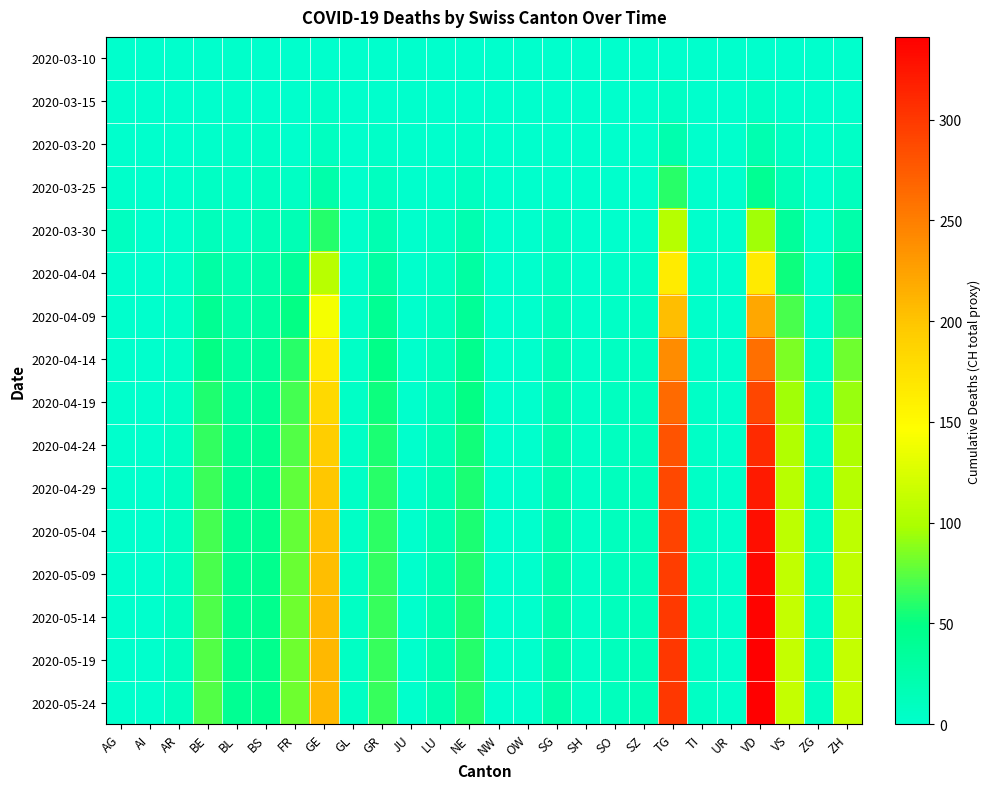

Reading left to right, what are all the values shown in this chart?

2020-03-10: AG=0	AI=0	AR=0	BE=0	BL=2	BS=0	FR=0	GE=1	GL=0	GR=0	JU=0	LU=0	NE=0	NW=0	OW=0	SG=0	SH=0	SO=0	SZ=0	TG=1	TI=0	UR=0	VD=1	VS=0	ZG=0	ZH=0
2020-03-15: AG=0	AI=0	AR=0	BE=0	BL=2	BS=0	FR=0	GE=4	GL=0	GR=0	JU=0	LU=0	NE=0	NW=0	OW=0	SG=0	SH=0	SO=0	SZ=0	TG=6	TI=0	UR=0	VD=6	VS=2	ZG=0	ZH=1
2020-03-20: AG=1	AI=0	AR=0	BE=2	BL=3	BS=4	FR=1	GE=9	GL=0	GR=3	JU=0	LU=0	NE=3	NW=0	OW=0	SG=0	SH=0	SO=0	SZ=0	TG=22	TI=0	UR=0	VD=20	VS=7	ZG=0	ZH=4
2020-03-25: AG=2	AI=0	AR=2	BE=6	BL=5	BS=8	FR=6	GE=24	GL=0	GR=8	JU=0	LU=2	NE=9	NW=0	OW=0	SG=1	SH=0	SO=1	SZ=0	TG=60	TI=0	UR=0	VD=41	VS=15	ZG=0	ZH=10
2020-03-30: AG=8	AI=0	AR=2	BE=13	BL=7	BS=15	FR=17	GE=59	GL=2	GR=19	JU=0	LU=6	NE=20	NW=0	OW=0	SG=7	SH=0	SO=0	SZ=2	TG=105	TI=0	UR=0	VD=95	VS=35	ZG=1	ZH=24
2020-04-04: AG=0	AI=0	AR=3	BE=28	BL=19	BS=24	FR=37	GE=106	GL=2	GR=30	JU=0	LU=7	NE=30	NW=0	OW=0	SG=9	SH=1	SO=3	SZ=5	TG=165	TI=1	UR=1	VD=166	VS=53	ZG=2	ZH=49
2020-04-09: AG=0	AI=0	AR=4	BE=40	BL=25	BS=30	FR=50	GE=140	GL=3	GR=40	JU=0	LU=10	NE=38	NW=0	OW=0	SG=12	SH=2	SO=5	SZ=7	TG=205	TI=2	UR=1	VD=220	VS=70	ZG=3	ZH=65
2020-04-14: AG=0	AI=0	AR=5	BE=50	BL=30	BS=35	FR=60	GE=165	GL=4	GR=48	JU=0	LU=13	NE=45	NW=0	OW=0	SG=16	SH=3	SO=7	SZ=9	TG=240	TI=3	UR=2	VD=260	VS=85	ZG=4	ZH=80
2020-04-19: AG=0	AI=0	AR=6	BE=58	BL=33	BS=38	FR=68	GE=182	GL=4	GR=53	JU=0	LU=15	NE=50	NW=0	OW=0	SG=18	SH=4	SO=8	SZ=11	TG=265	TI=4	UR=2	VD=290	VS=95	ZG=5	ZH=92
2020-04-24: AG=0	AI=0	AR=7	BE=63	BL=36	BS=40	FR=73	GE=192	GL=5	GR=57	JU=0	LU=17	NE=54	NW=0	OW=0	SG=20	SH=4	SO=9	SZ=12	TG=280	TI=5	UR=2	VD=310	VS=102	ZG=5	ZH=100
2020-04-29: AG=0	AI=0	AR=8	BE=66	BL=38	BS=42	FR=76	GE=198	GL=5	GR=60	JU=0	LU=18	NE=56	NW=0	OW=0	SG=21	SH=5	SO=10	SZ=13	TG=288	TI=5	UR=2	VD=322	VS=106	ZG=6	ZH=105
2020-05-04: AG=0	AI=0	AR=9	BE=68	BL=39	BS=43	FR=78	GE=202	GL=5	GR=62	JU=0	LU=19	NE=57	NW=0	OW=0	SG=22	SH=5	SO=10	SZ=14	TG=293	TI=6	UR=2	VD=330	VS=109	ZG=6	ZH=108
2020-05-09: AG=0	AI=0	AR=9	BE=70	BL=40	BS=44	FR=79	GE=205	GL=6	GR=63	JU=0	LU=19	NE=58	NW=0	OW=0	SG=23	SH=5	SO=11	SZ=14	TG=297	TI=6	UR=2	VD=335	VS=111	ZG=6	ZH=110
2020-05-14: AG=0	AI=0	AR=10	BE=71	BL=40	BS=44	FR=80	GE=207	GL=6	GR=64	JU=0	LU=20	NE=58	NW=0	OW=0	SG=23	SH=5	SO=11	SZ=14	TG=299	TI=6	UR=2	VD=338	VS=112	ZG=6	ZH=111
2020-05-19: AG=0	AI=0	AR=10	BE=72	BL=41	BS=45	FR=80	GE=208	GL=6	GR=64	JU=0	LU=20	NE=59	NW=0	OW=0	SG=23	SH=5	SO=11	SZ=15	TG=300	TI=6	UR=2	VD=340	VS=113	ZG=7	ZH=112
2020-05-24: AG=0	AI=0	AR=10	BE=72	BL=41	BS=45	FR=81	GE=209	GL=6	GR=64	JU=0	LU=20	NE=59	NW=0	OW=0	SG=24	SH=5	SO=11	SZ=15	TG=301	TI=6	UR=2	VD=341	VS=113	ZG=7	ZH=112